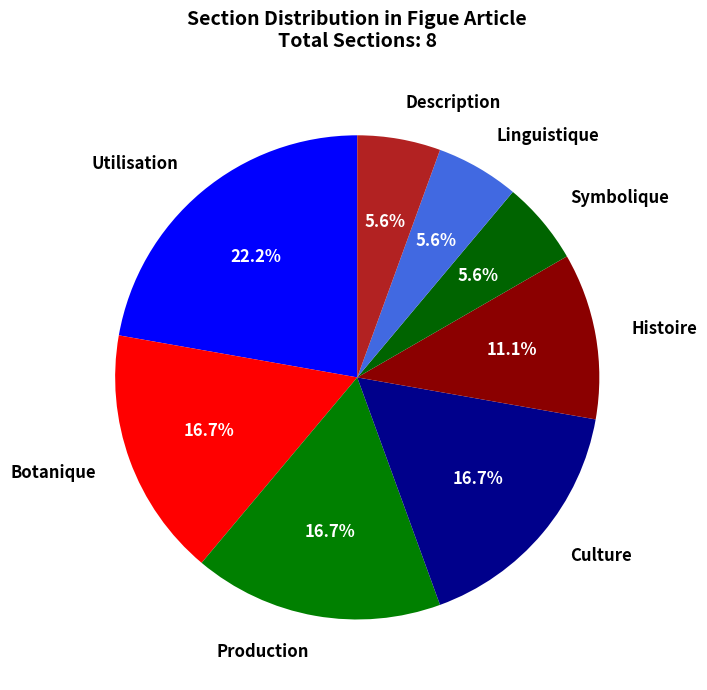

To the nearest percent, what is the difference between the largest and smallest slice percentages?

17%